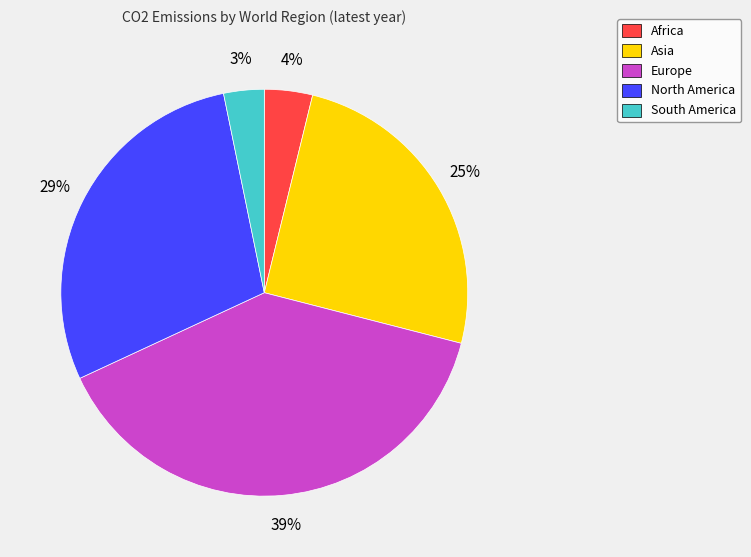

True or false: Africa accounts for 10% of the total.

False